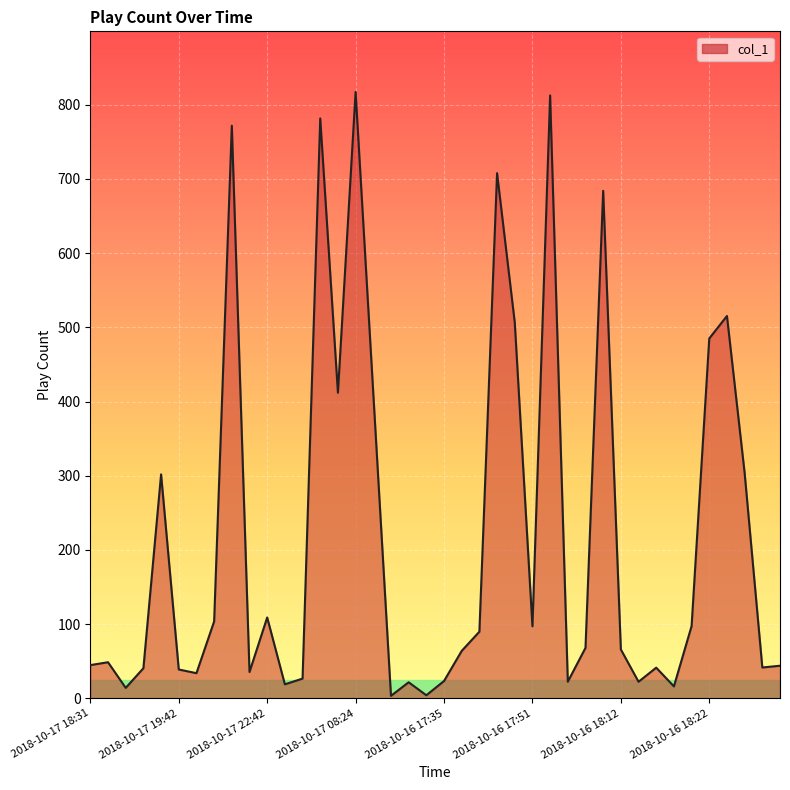

What is the greatest value displayed?

817.3